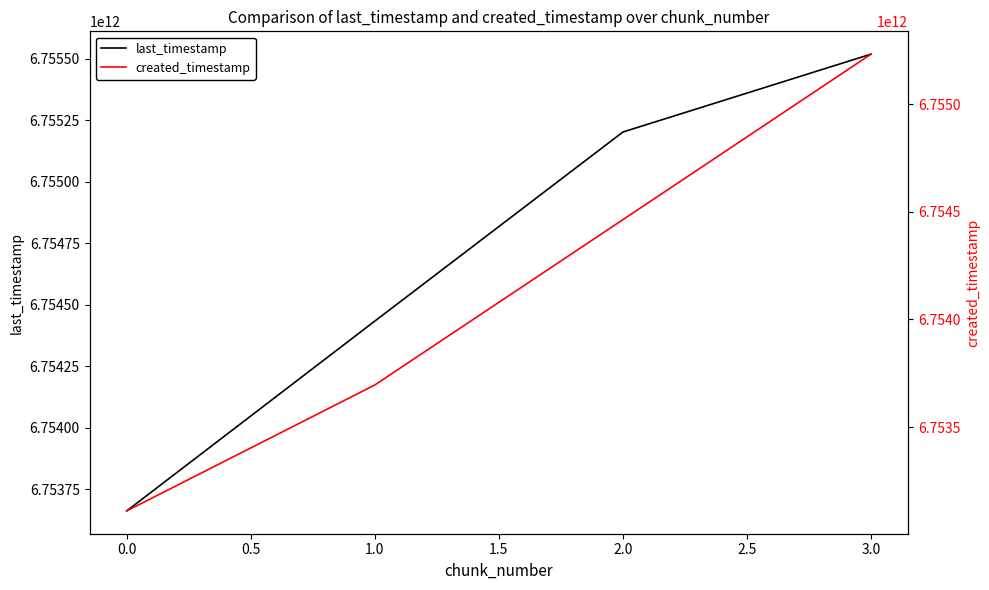

Reading right to left, transcribe all the data shown in this chart.

last_timestamp: 6755517634144	6755201312629	6754433083117	6753661828099
created_timestamp: 6755231591384	6754463081585	6753695234495	6753110427870